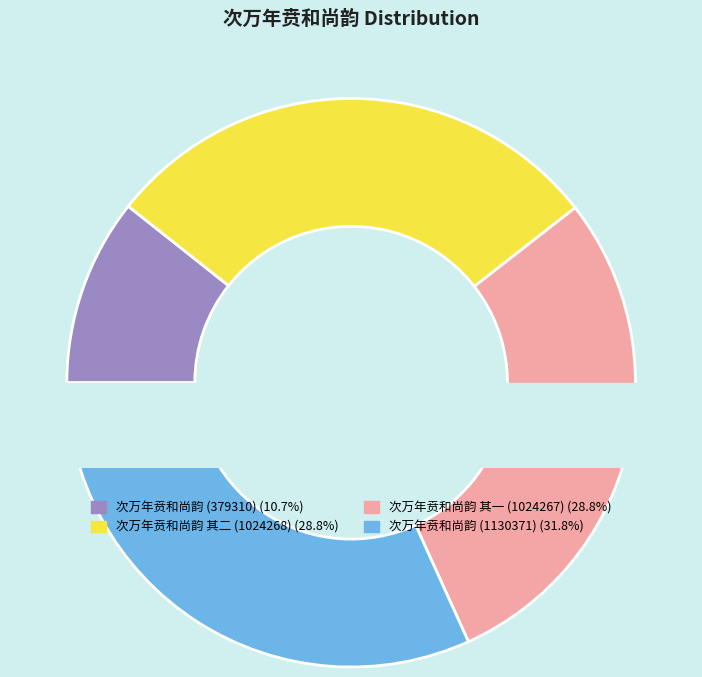

Does any single category account for the majority?

No